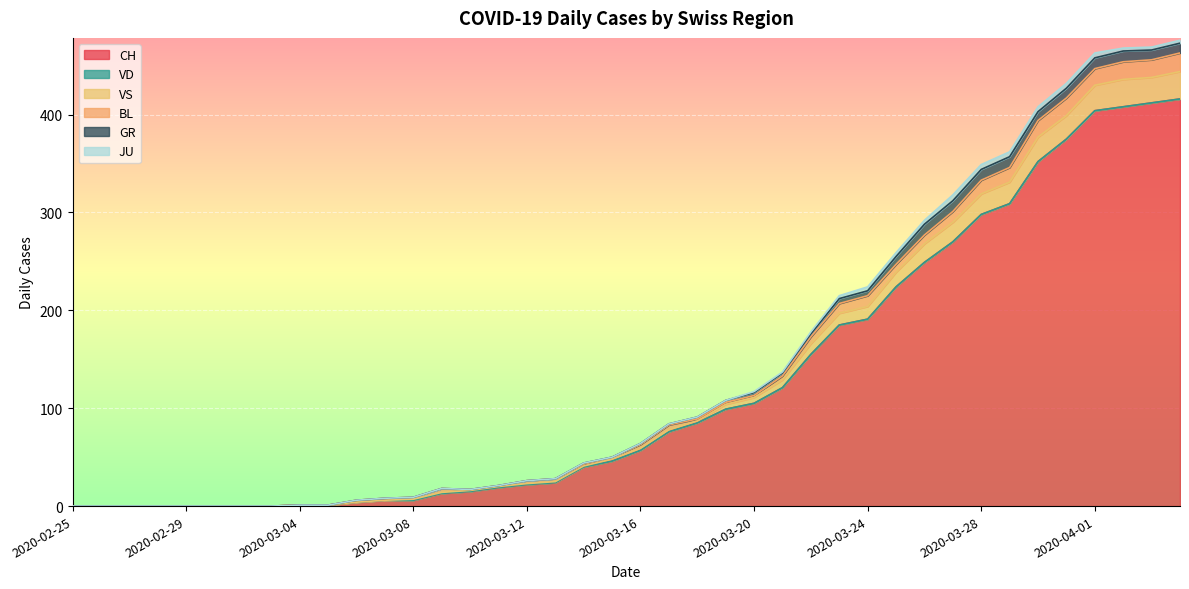

Which series has the largest total across all categories?

CH